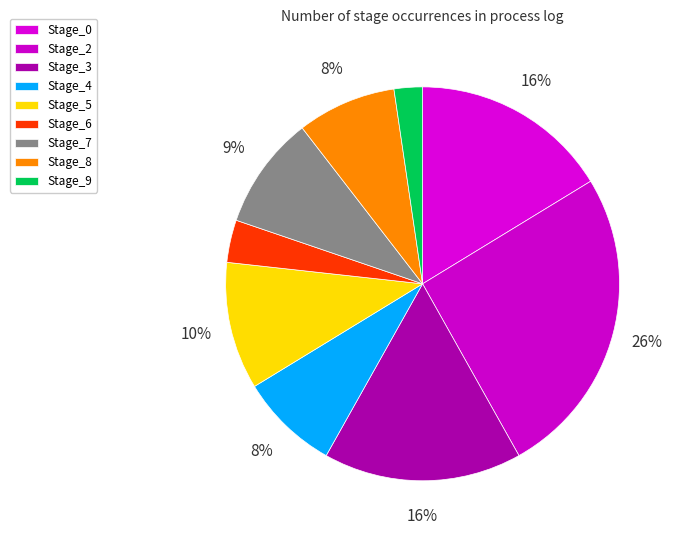

The Stage_0 slice represents 27% of the pie. True or false?

False